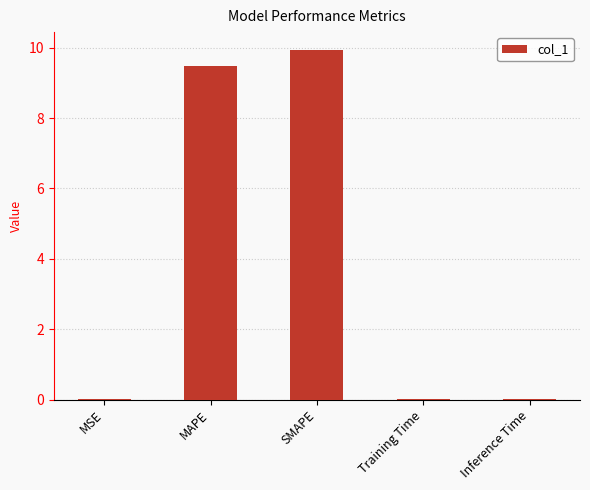

Which has a higher value, SMAPE or Inference Time?

SMAPE